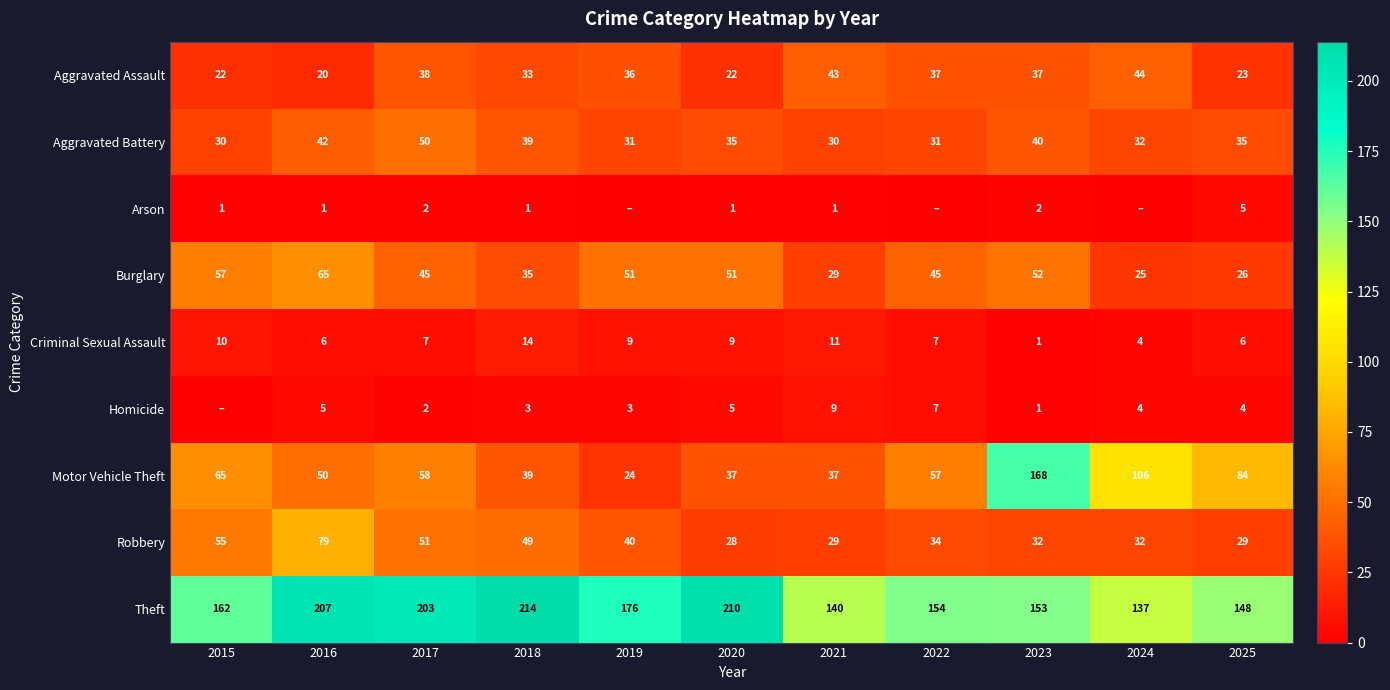

How many data points in Criminal Sexual Assault are above 7?

5